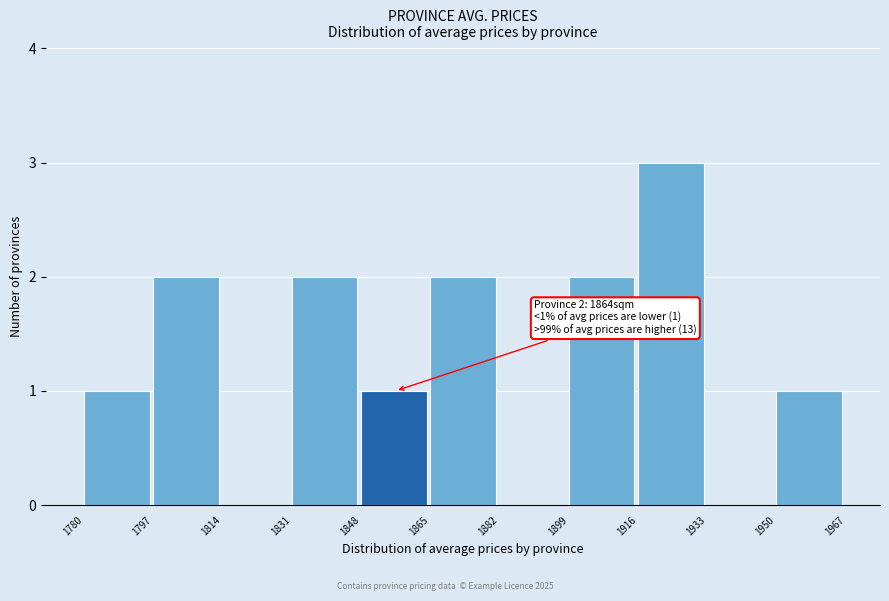

Which range on the x-axis has the tallest bar?

1916 to 1933